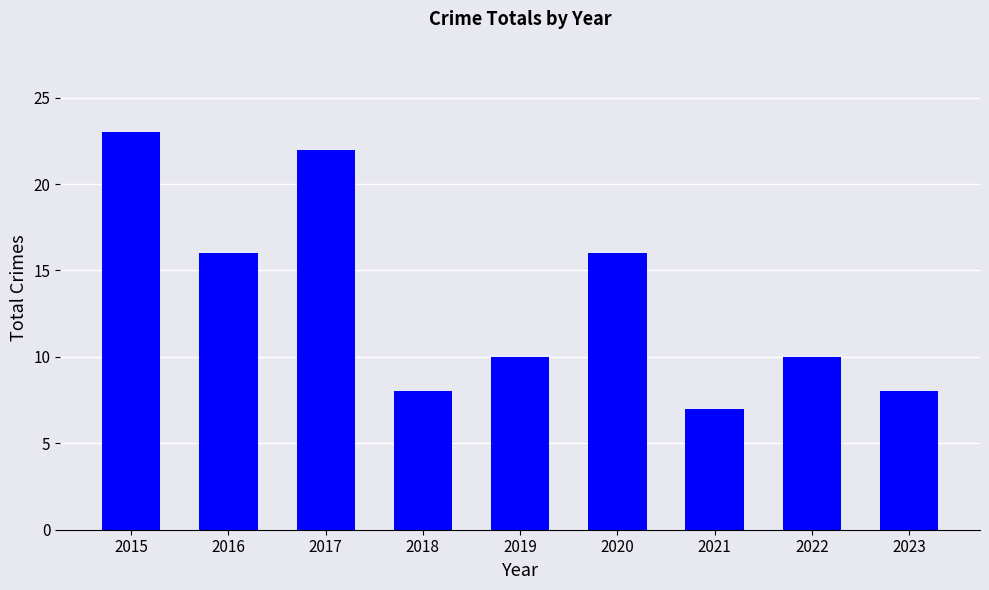

Does the chart contain any negative values?

No